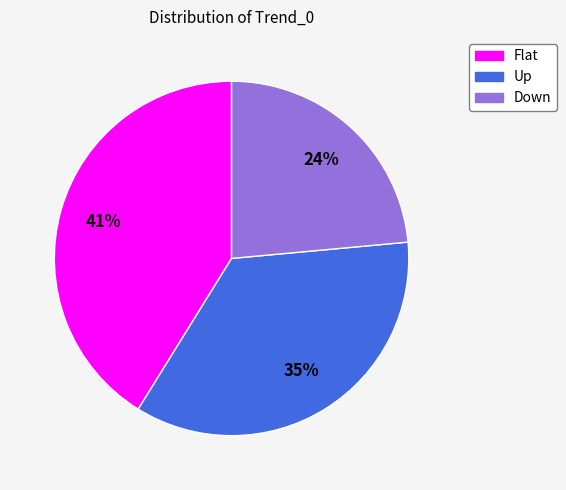

To the nearest percent, what is the combined percentage of Flat and Up?

76%